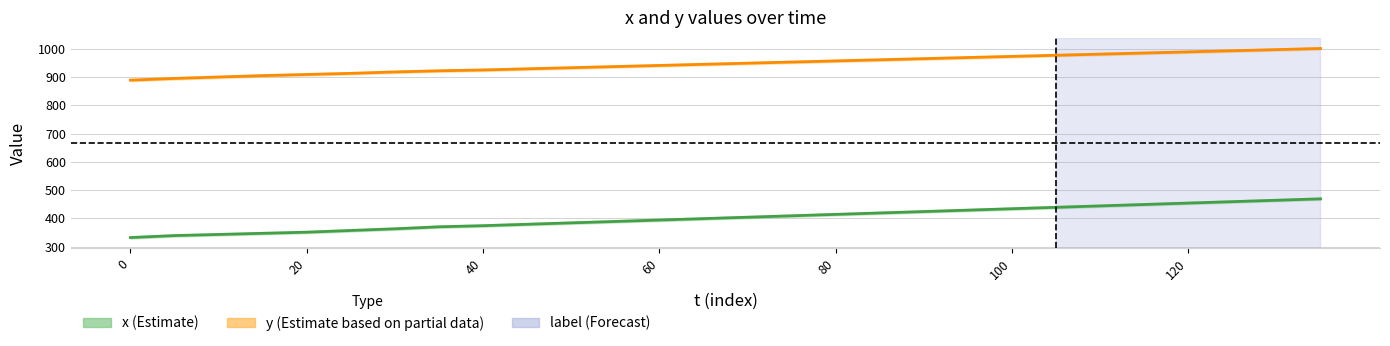

True or false: y (Estimate based on partial data) has more than 2 points higher than both neighbors.

False